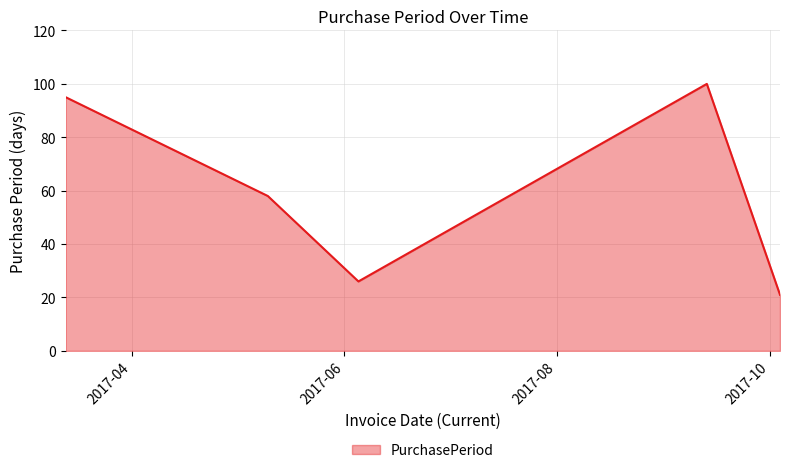

How many categories are shown in the chart?

5